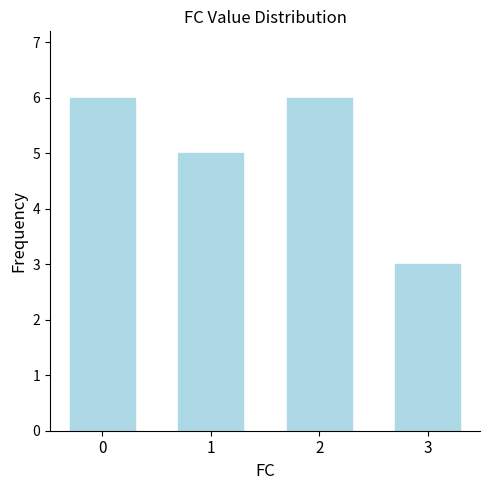

What is the sum of the values at 1 and 0?

11